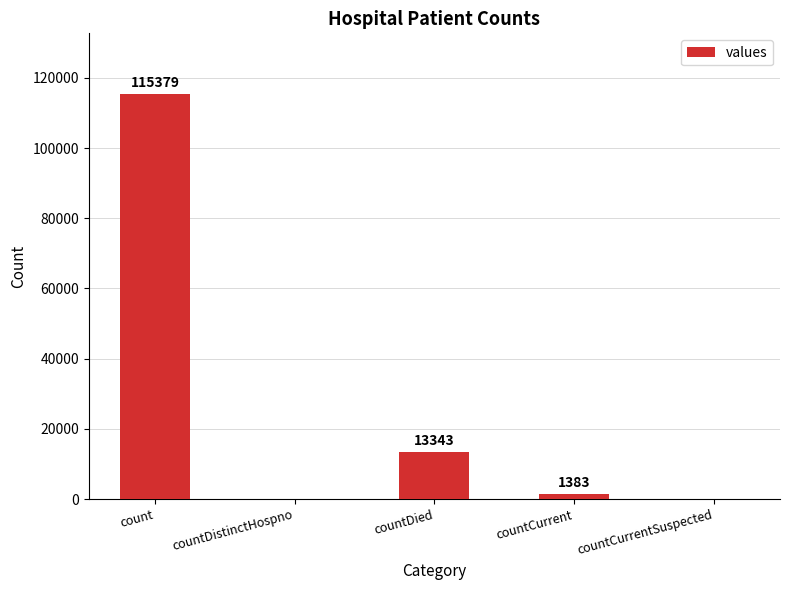

Reading left to right, list all the values displayed in this chart.

115379	0	13343	1383	0